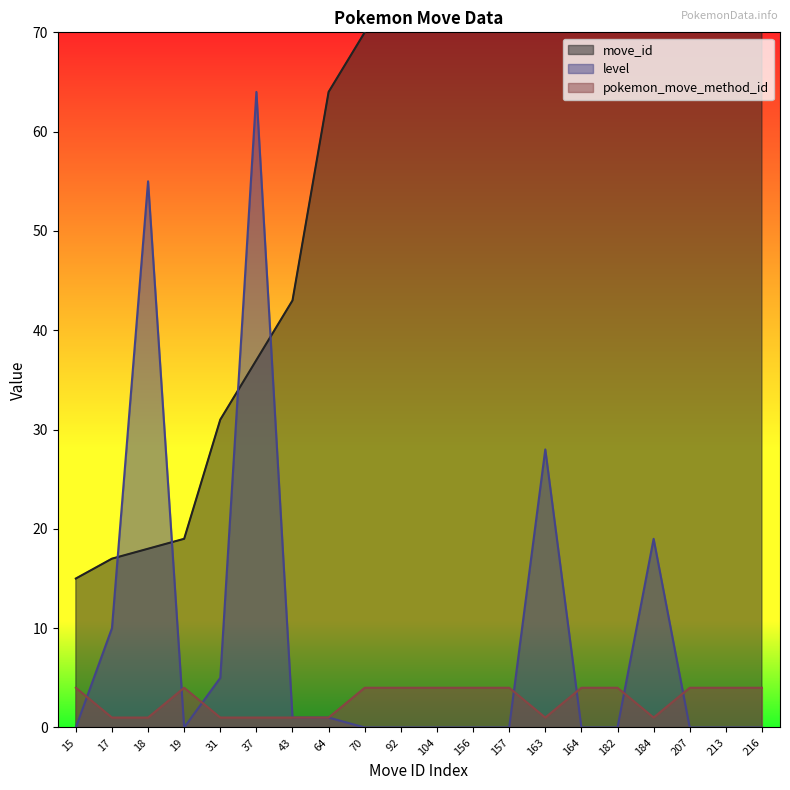

The pokemon_move_method_id series shows 1 at 207. True or false?

False